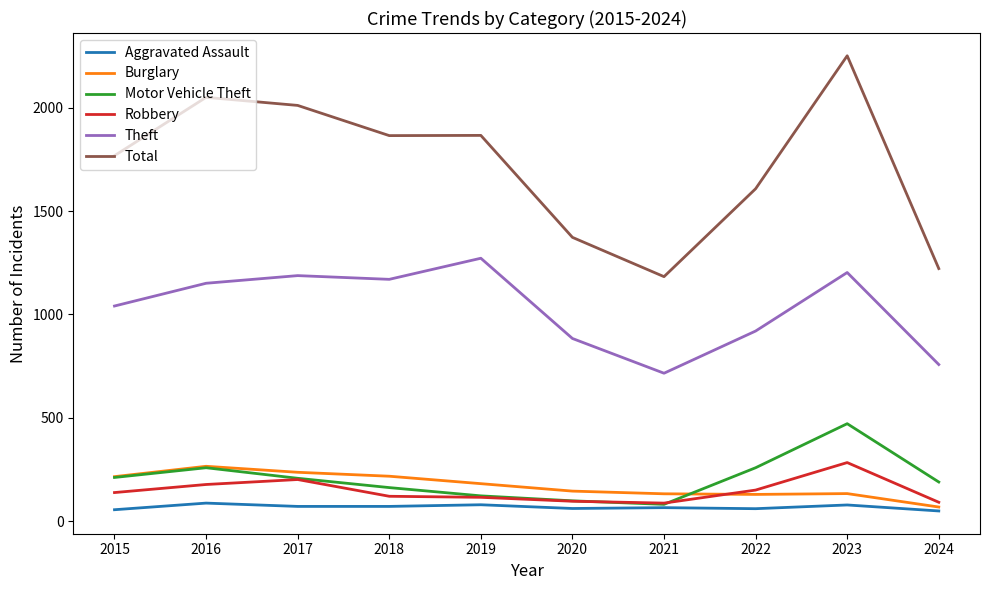

True or false: Aggravated Assault and Total intersect in this chart.

False